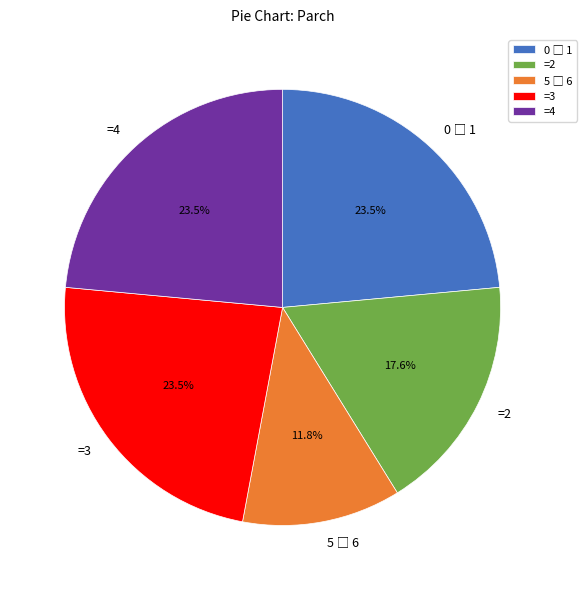

What percentage is NOT represented by =2?

82.4%